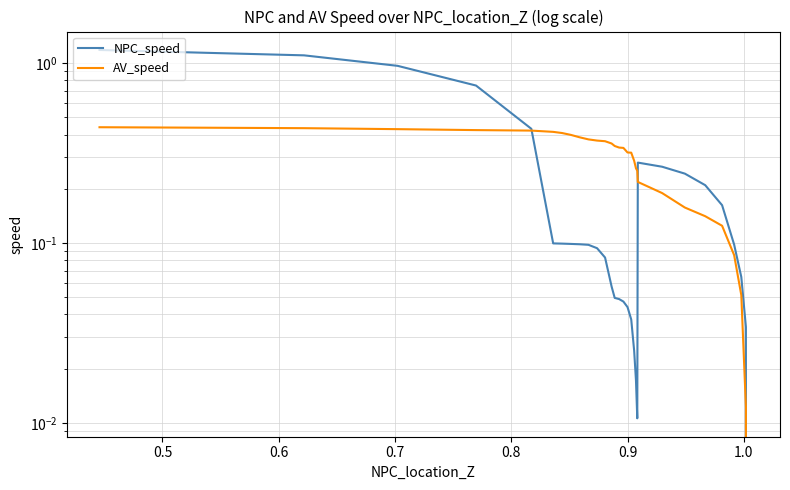

Is the value of AV_speed at 26 greater than the value of NPC_speed at 12?

Yes